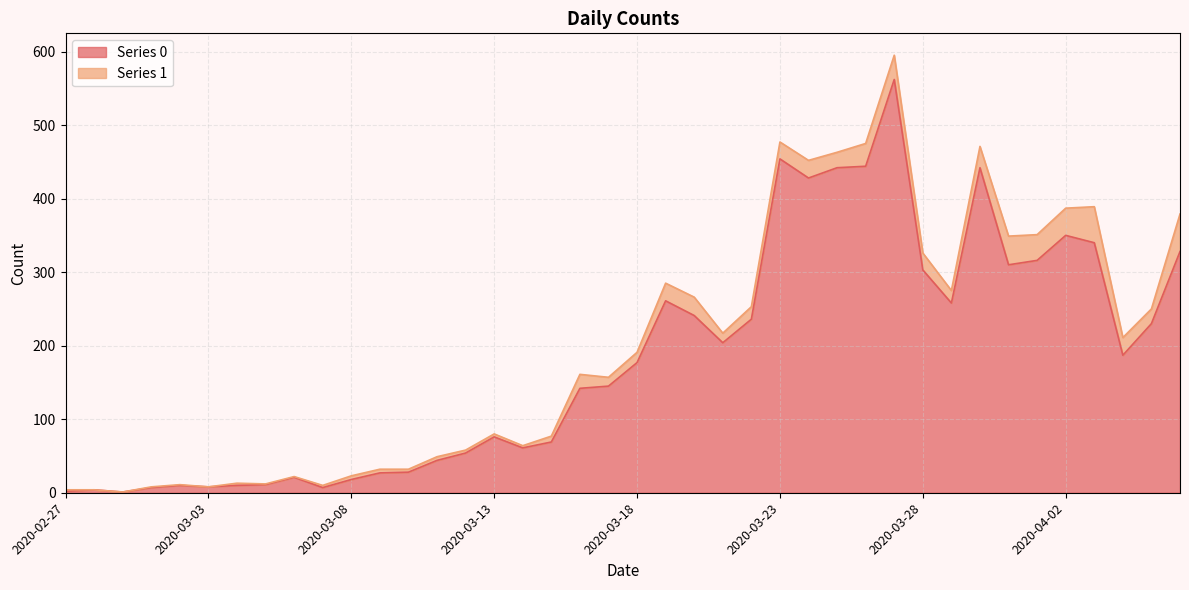

Between 2020-03-17 and 2020-03-26, which is larger?

2020-03-26